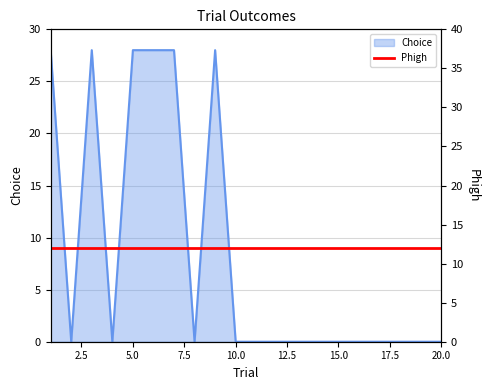

What is the approximate value at 9, to the nearest 5?

30